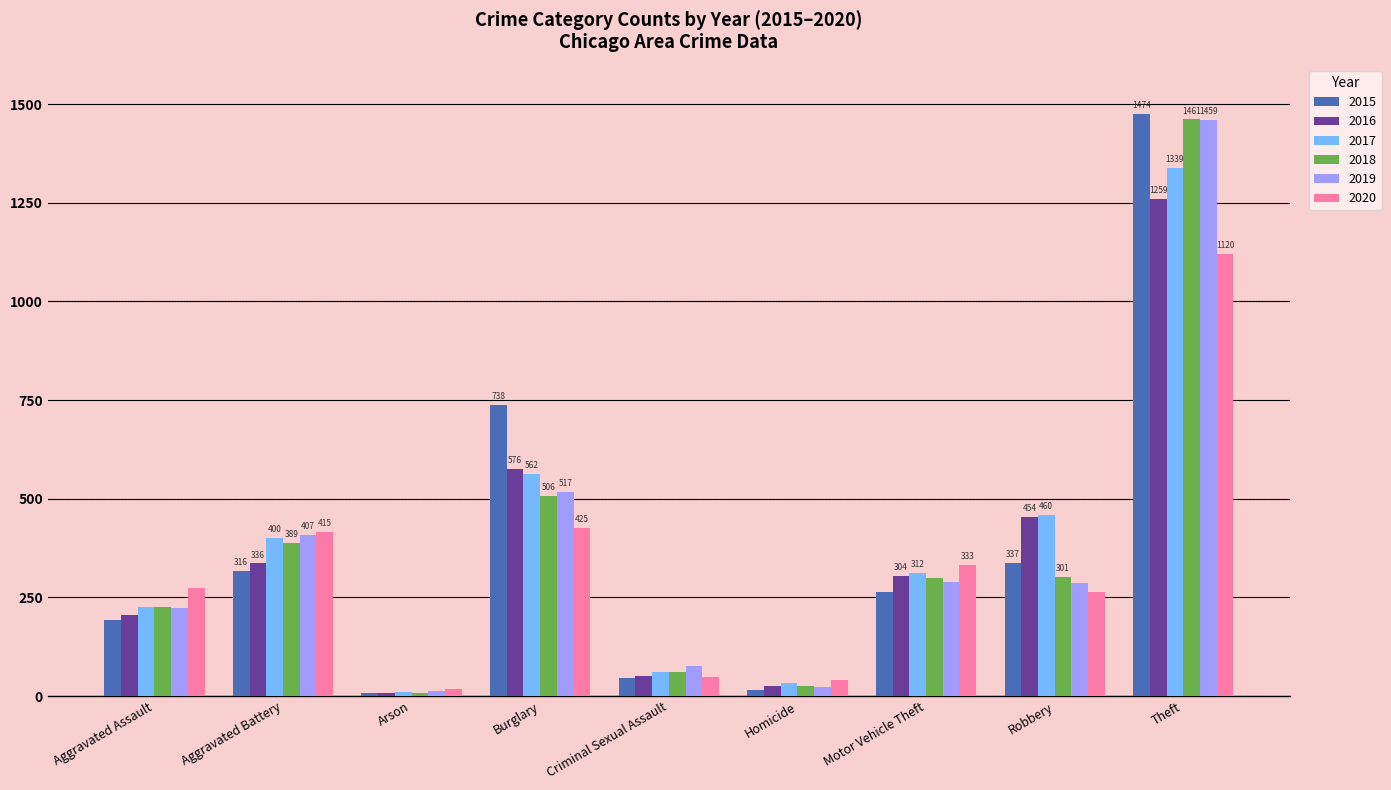

What is the difference between the 2020 values at Aggravated Battery and Theft?

705